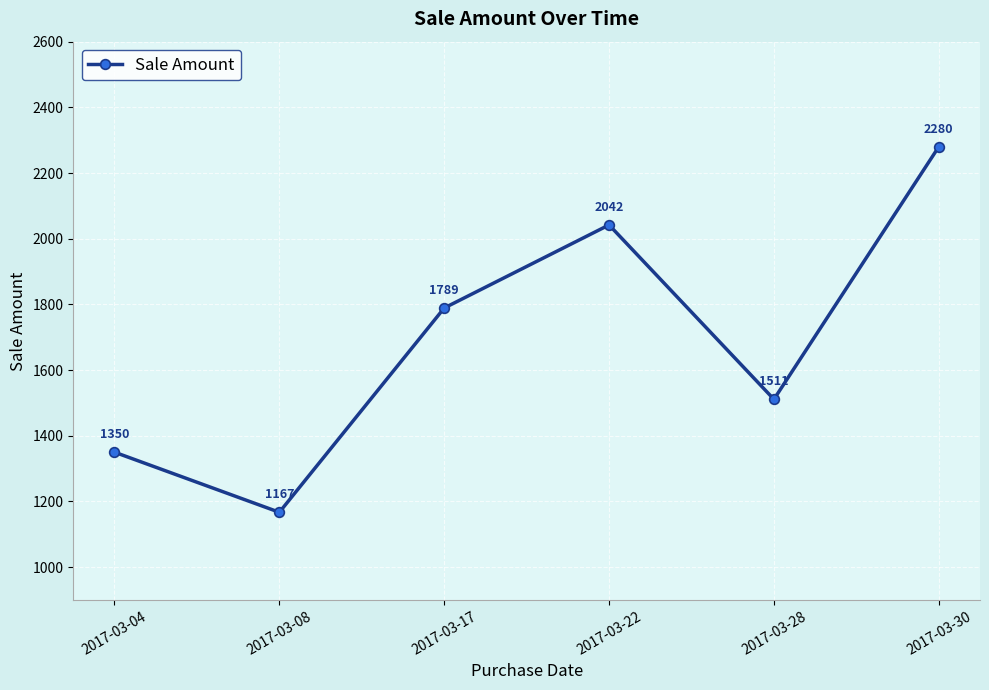

How many values are below 1789?

3